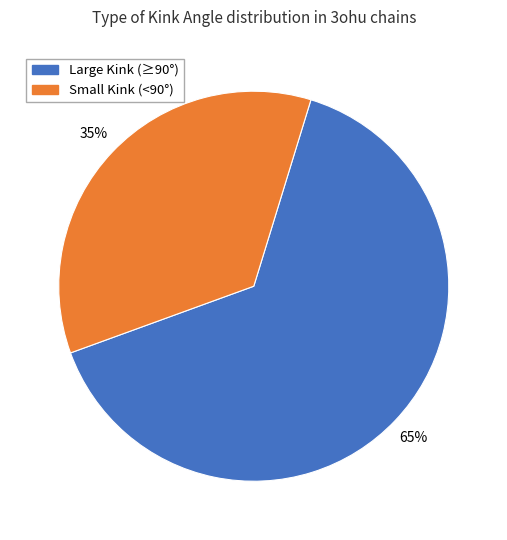

Is it true that Small Kink (<90°) is 35% of the pie?

True